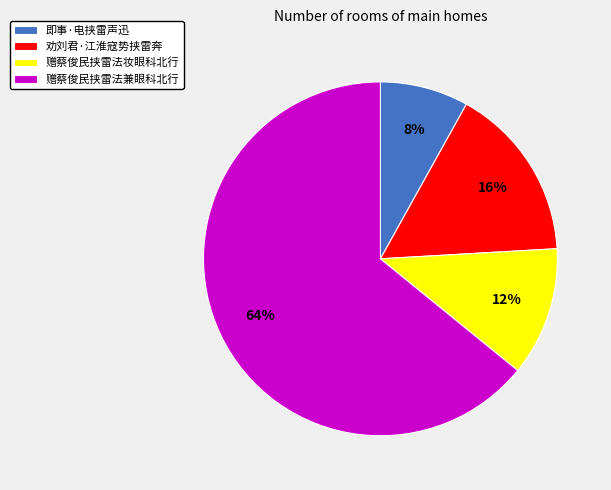

To the nearest percent, what is the difference between the largest and smallest slice percentages?

56%